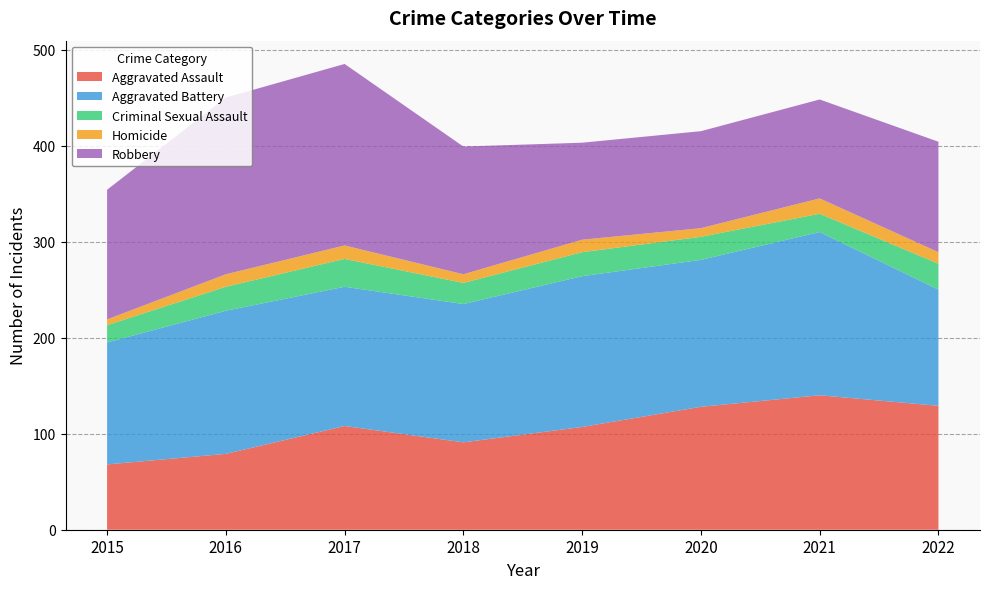

Reading left to right, list all the values displayed in this chart.

Aggravated Assault: 2015=68	2016=79	2017=108	2018=91	2019=107	2020=128	2021=140	2022=129
Aggravated Battery: 2015=127	2016=149	2017=145	2018=144	2019=157	2020=153	2021=170	2022=121
Criminal Sexual Assault: 2015=18	2016=25	2017=29	2018=22	2019=25	2020=24	2021=19	2022=27
Homicide: 2015=6	2016=13	2017=14	2018=9	2019=13	2020=9	2021=16	2022=12
Robbery: 2015=135	2016=184	2017=189	2018=133	2019=101	2020=101	2021=103	2022=115